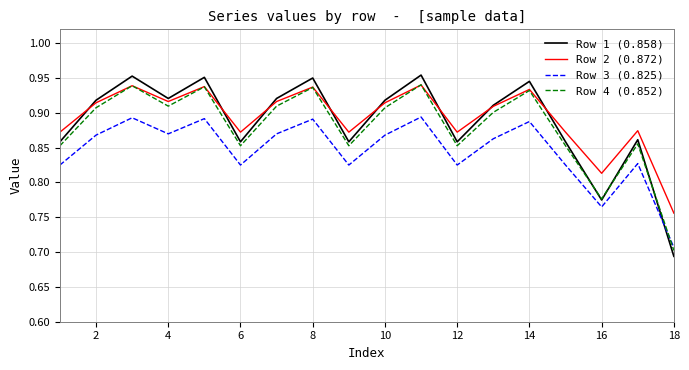

Which series has the largest range (max minus min)?

Row 1 (0.858)